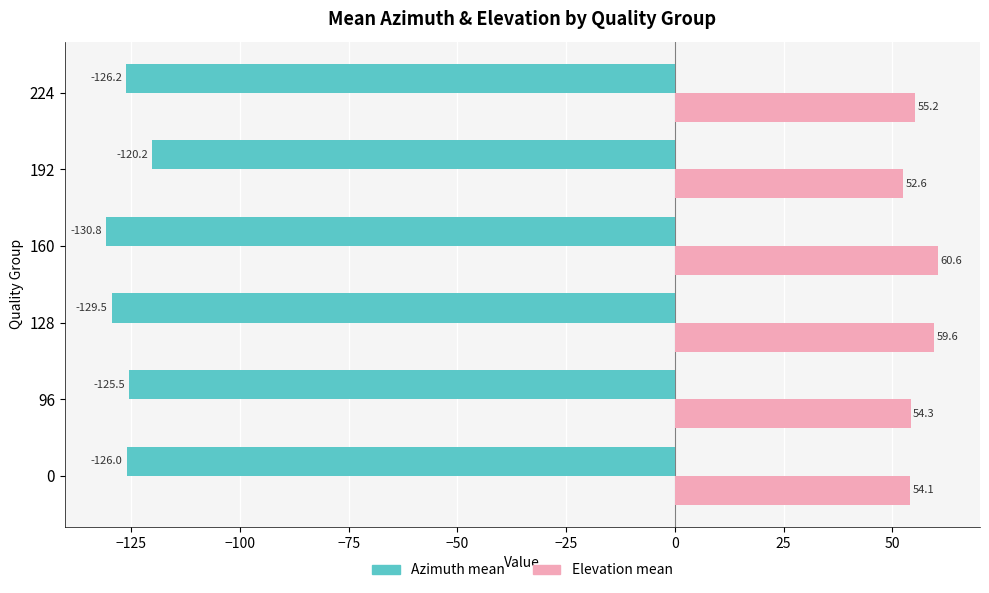

At how many categories does at least one series exceed 17?

6